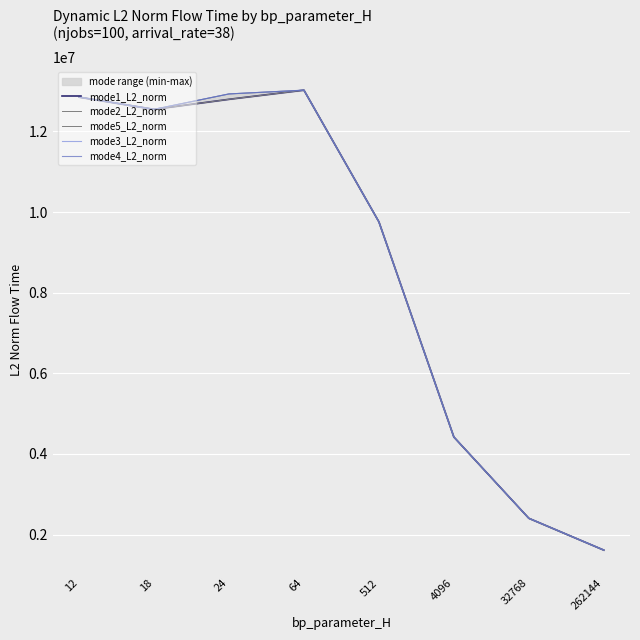

Is this an area chart (filled region under the line)?

No